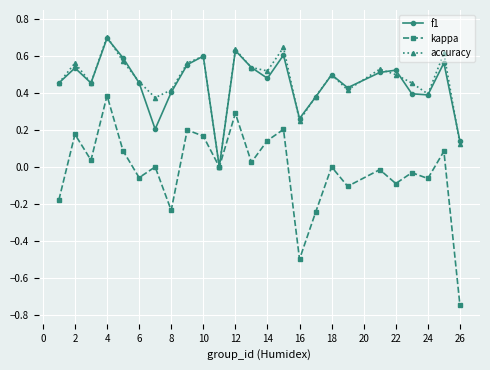

What is the maximum value for accuracy?

0.7